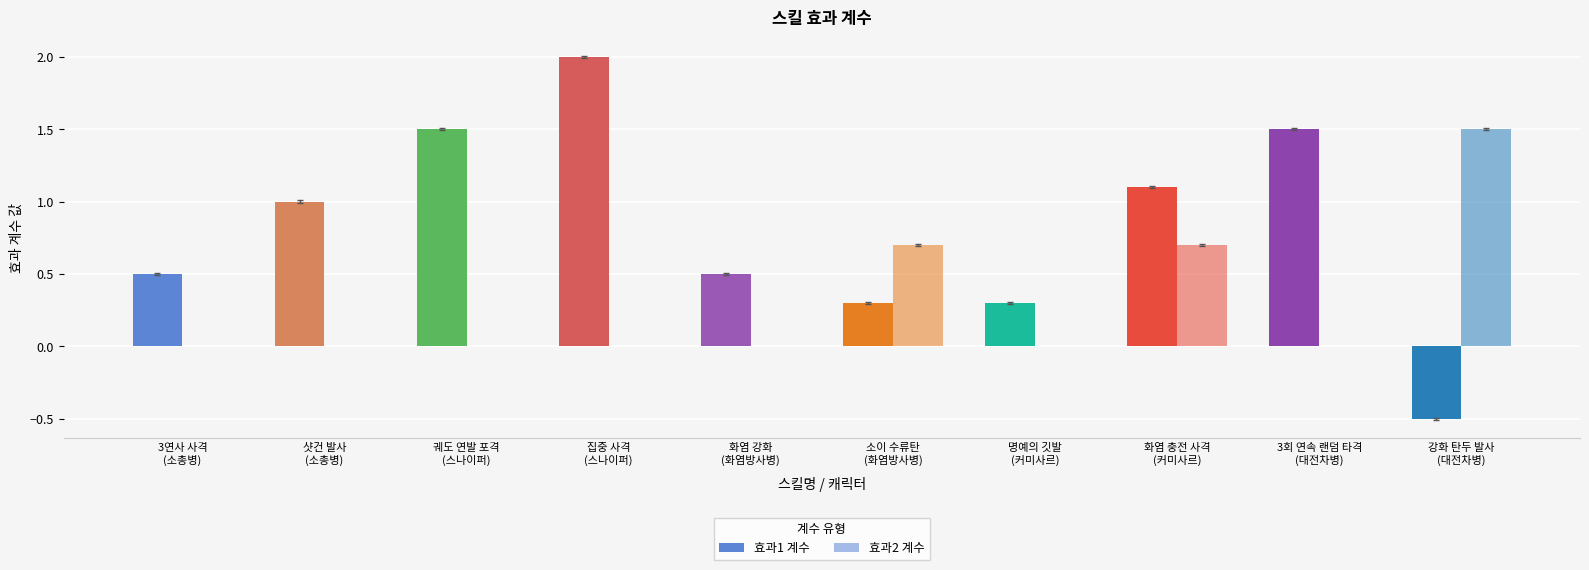

At how many categories does at least one series exceed 0?

10